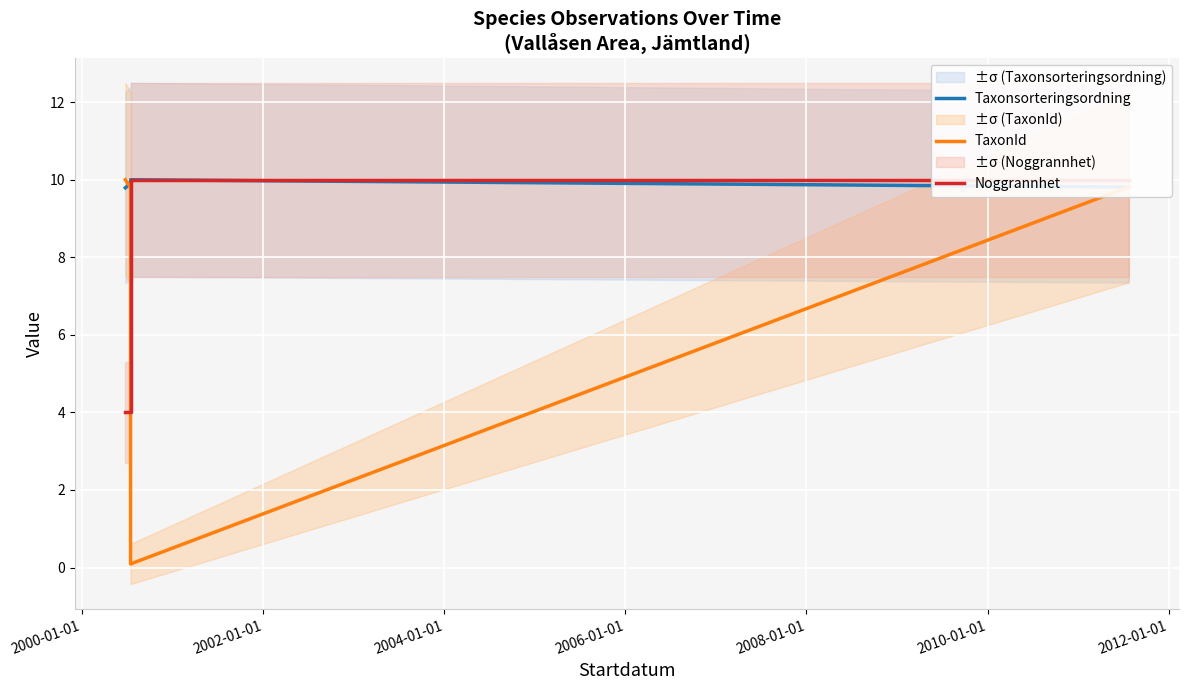

The value of Taxonsorteringsordning at 2010-01-01 is 9.8. True or false?

True